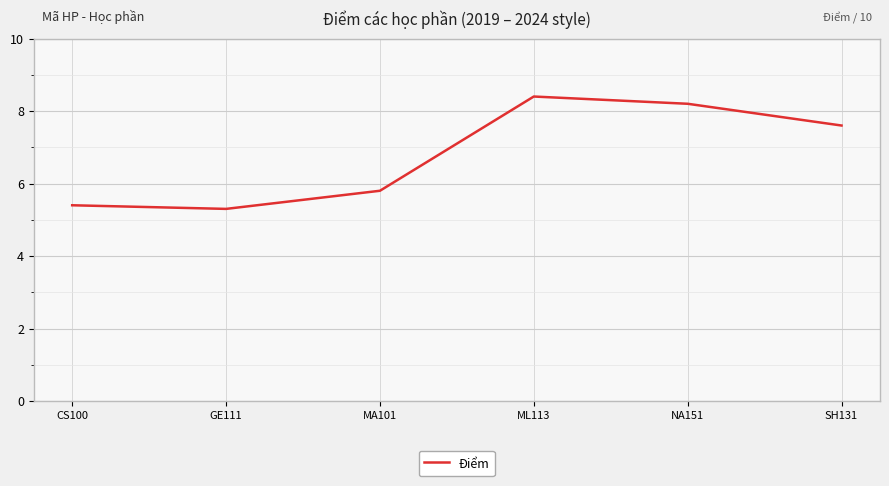

True or false: the data has more than 2 interior local peaks.

False